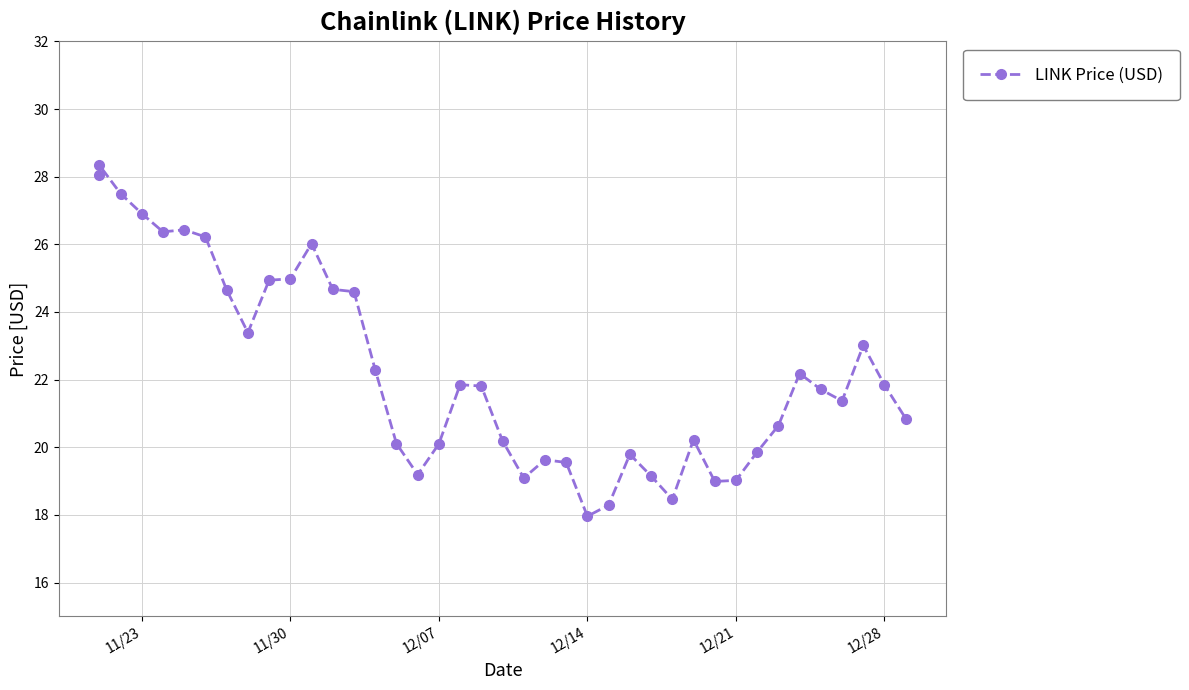

How many points are lower than both their immediate neighbors (excluding endpoints)?

8